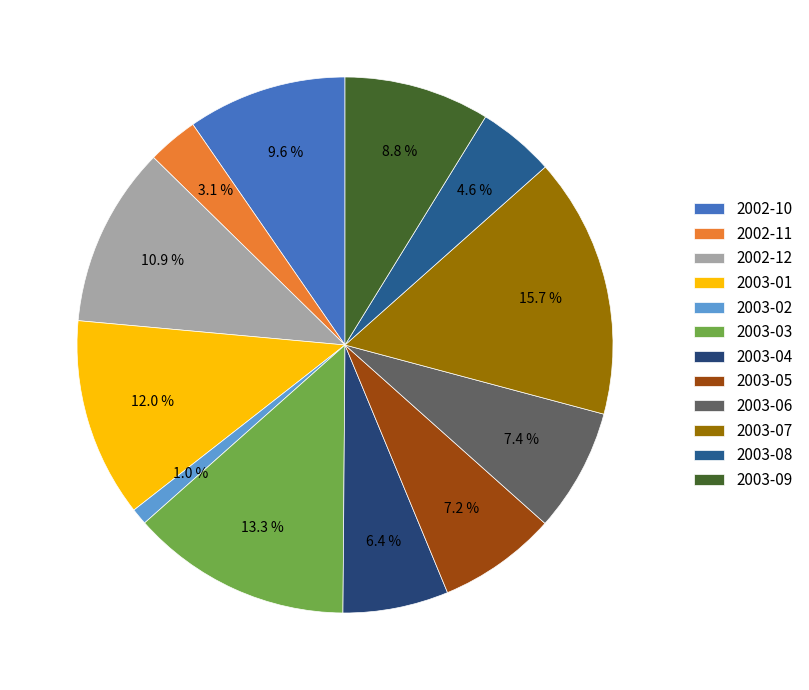

Which slice is the largest?

2003-07